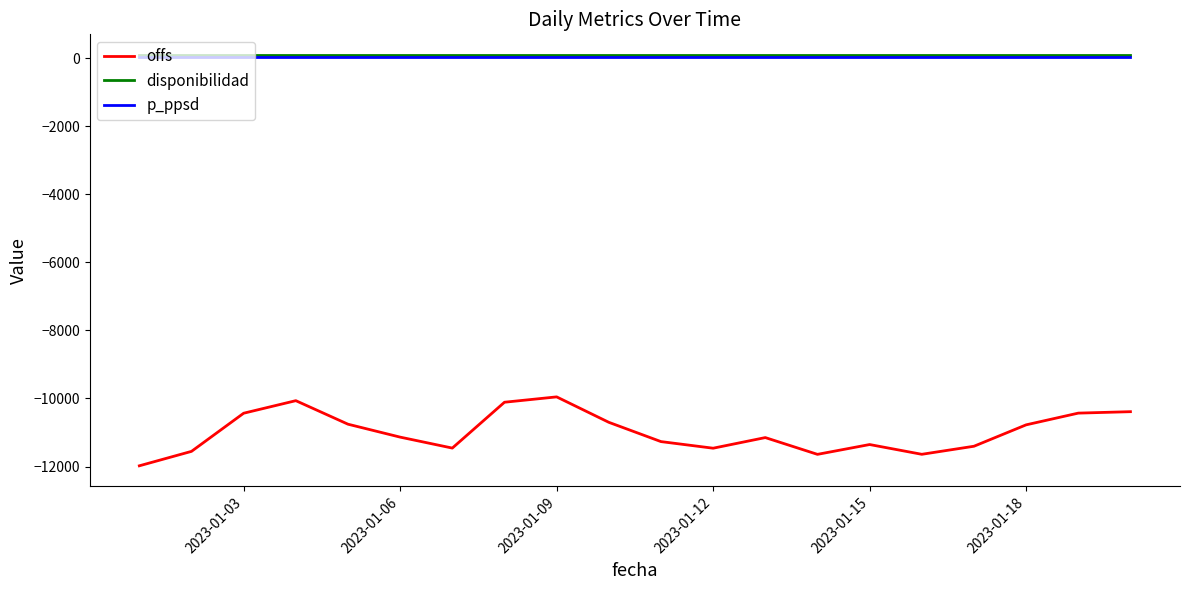

True or false: offs and disponibilidad cross at least once.

False